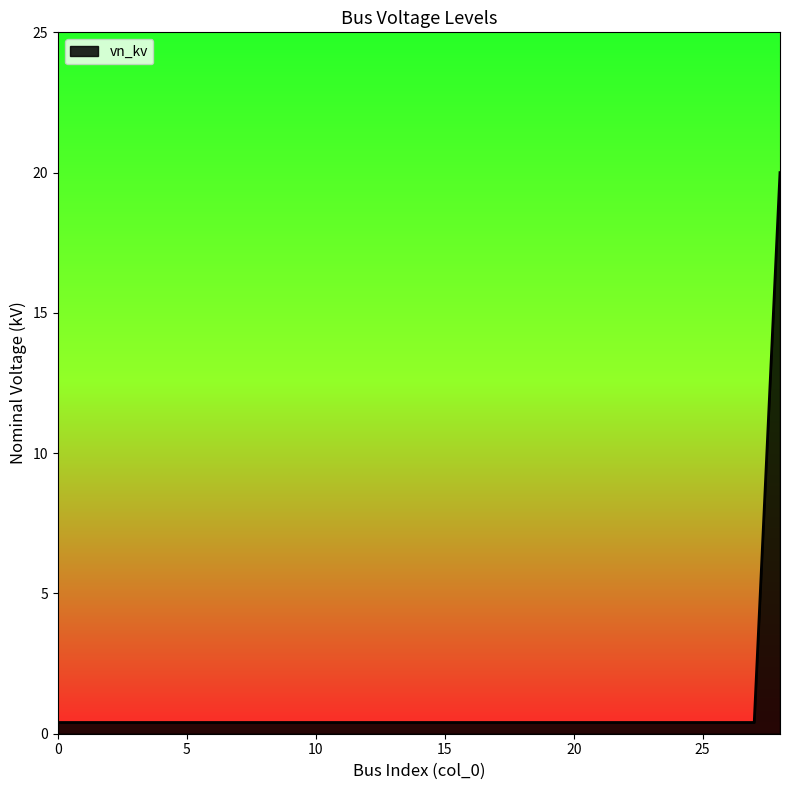

What is the difference between the maximum and minimum values?

19.6